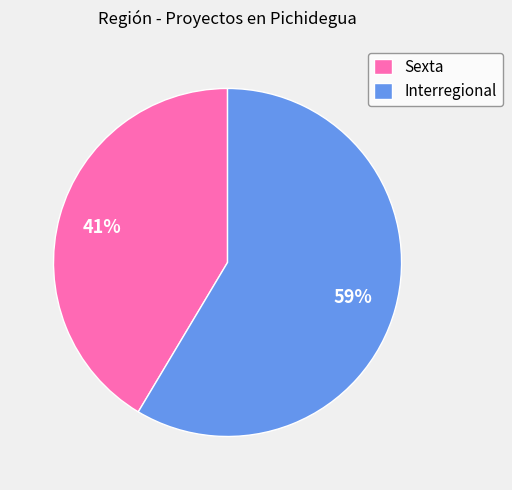

What is the largest slice in the pie chart?

Interregional